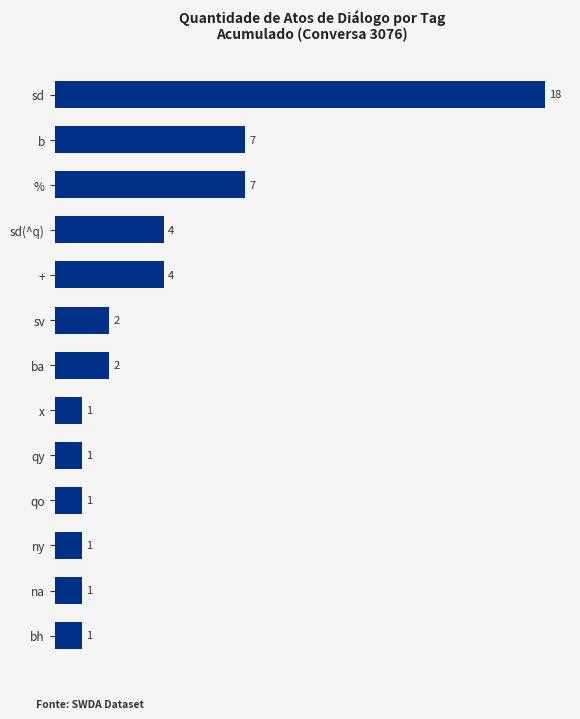

True or false: the data shows 1 at bh.

True